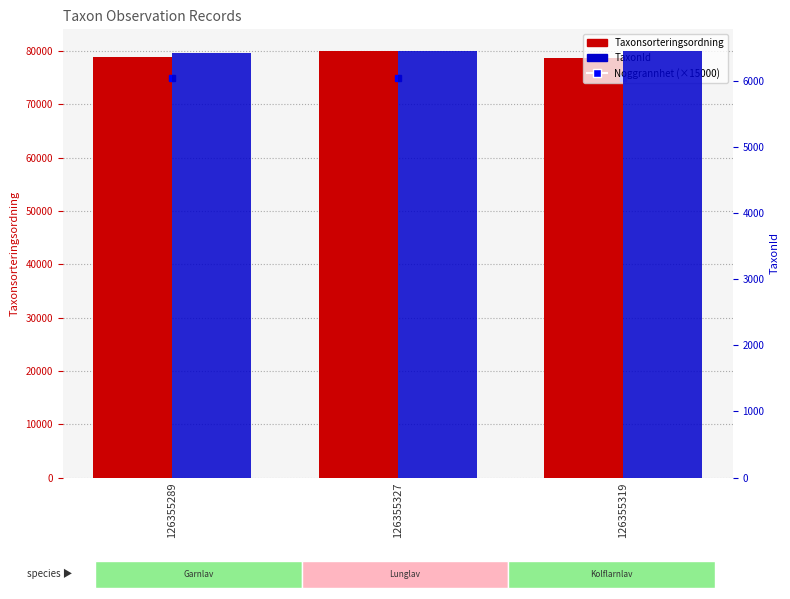

Which category has the highest value in the TaxonId series?

126355327